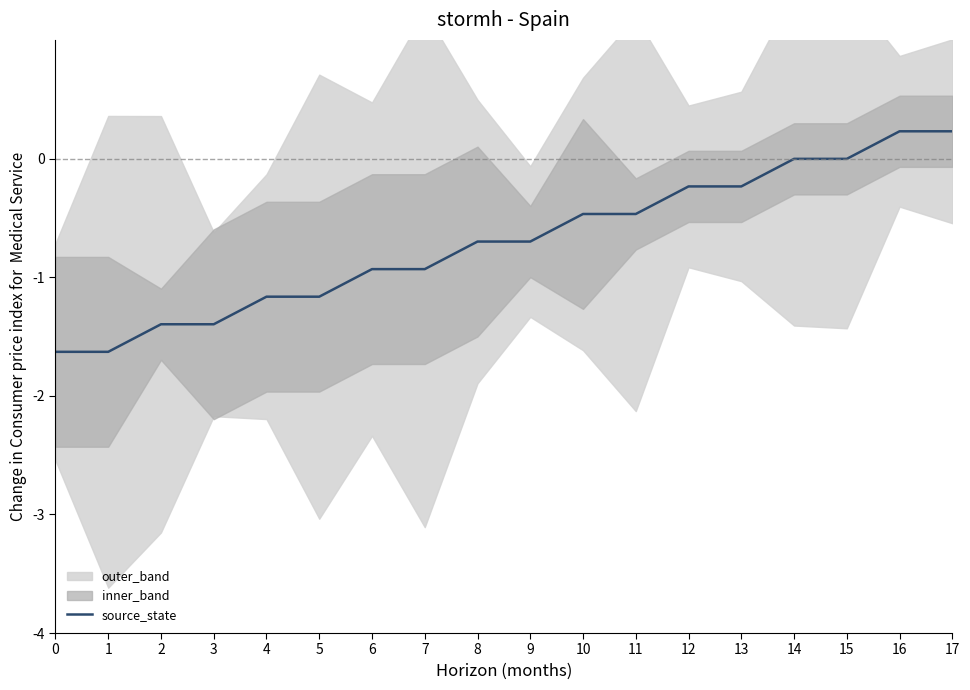

What is the difference between the maximum and minimum values?

1.9